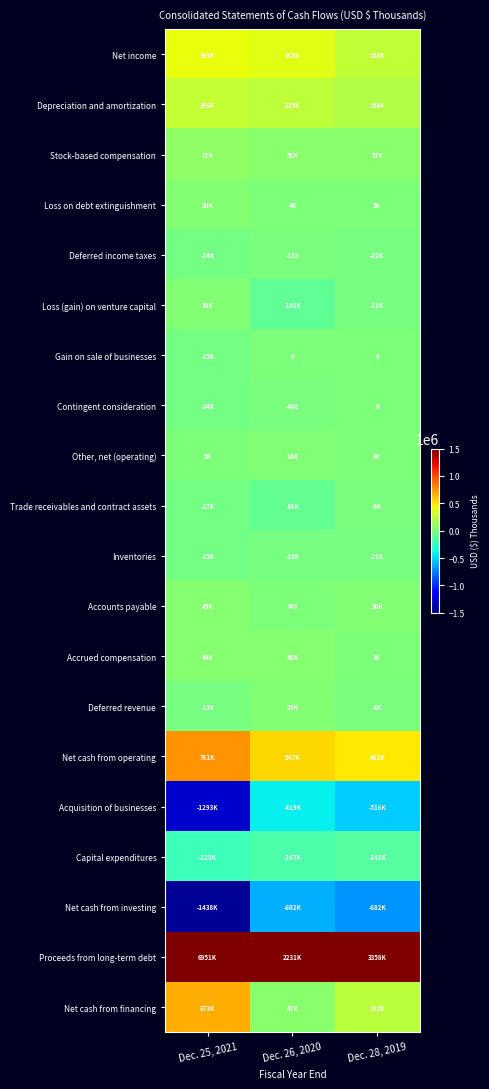

What is the difference between the maximum and second lowest values in the Capital expenditures series?

26046